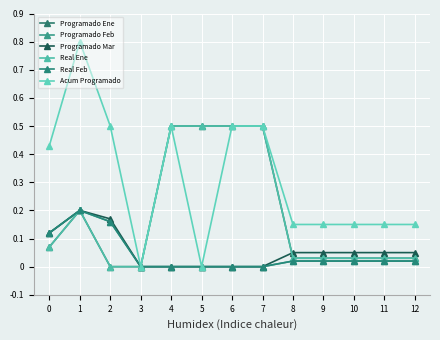

Is this an area chart (filled region under the line)?

No